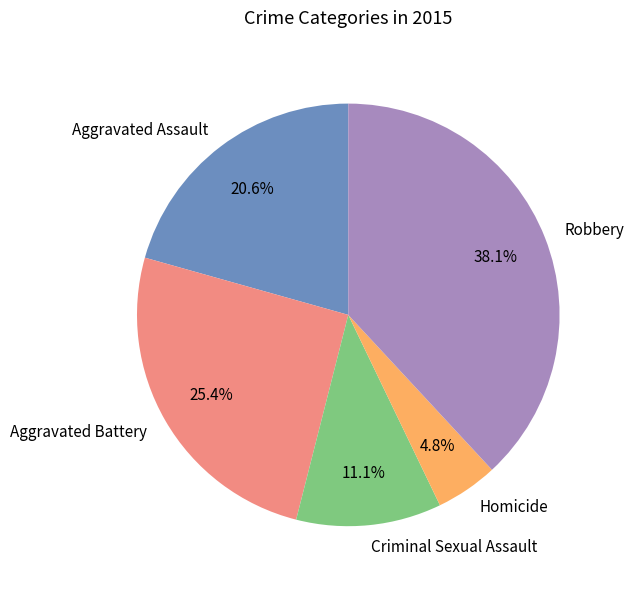

Is there any slice that represents more than half of the pie?

No